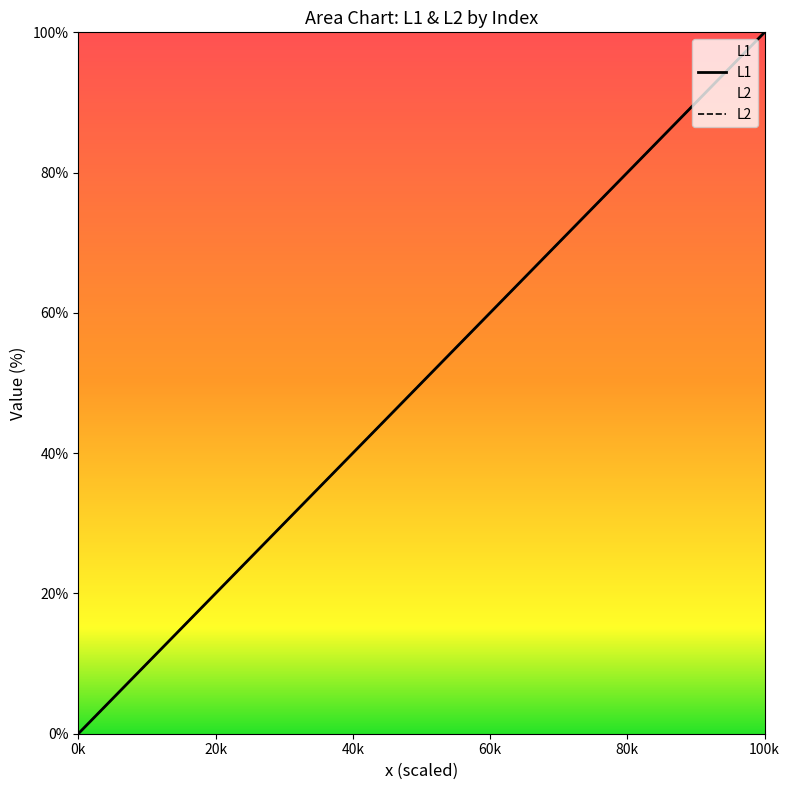

At which label is L2 closest to 50?

100k